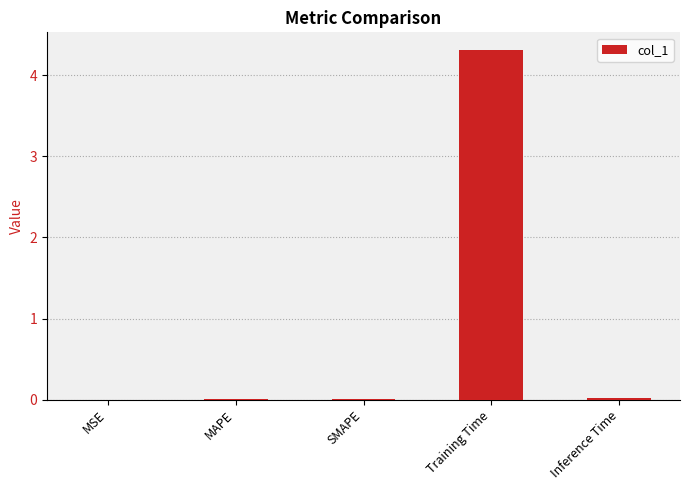

What value does the data have at Training Time?

4.3